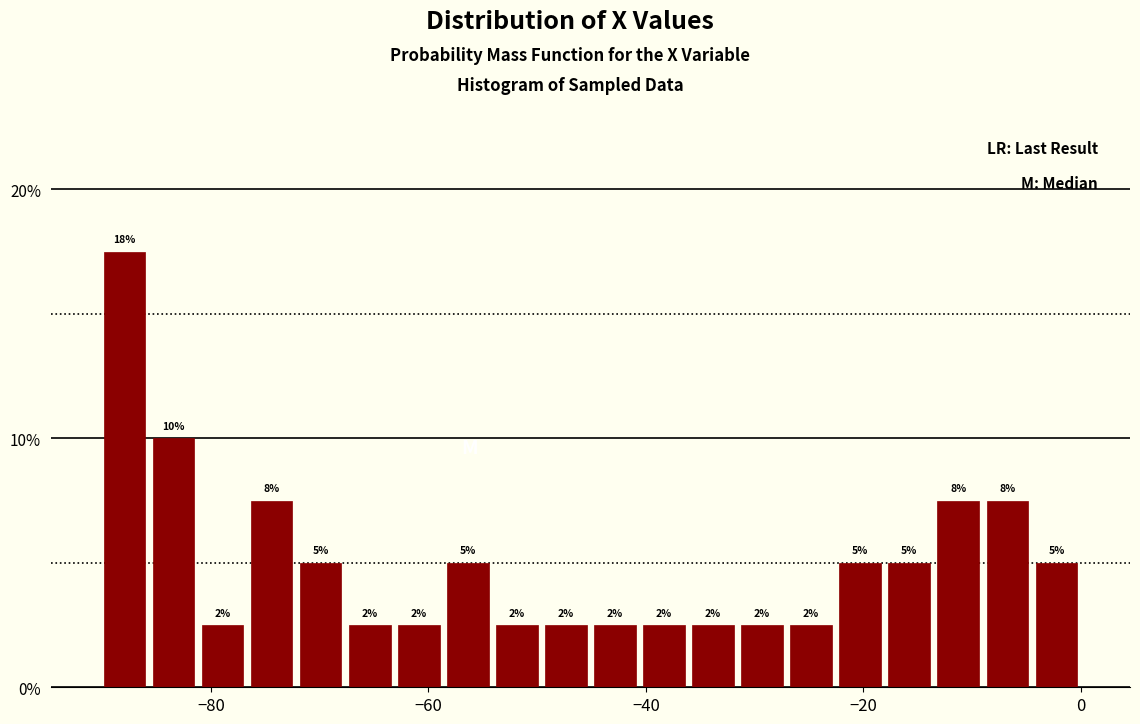

Read against the x-axis, roughly where is the centre of the tallest bar?

-88